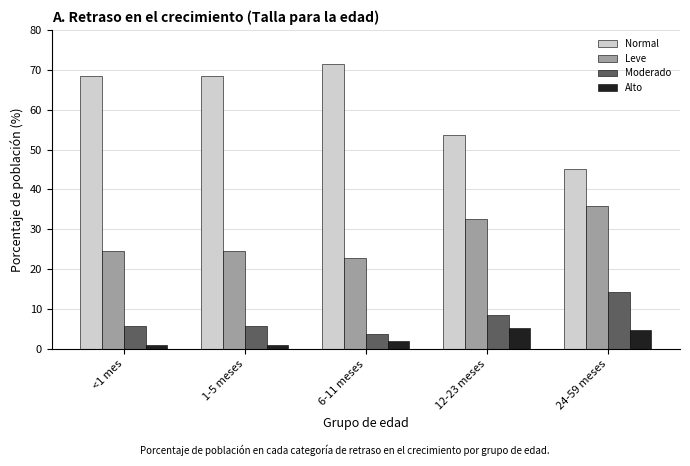

At how many categories does at least one series exceed 32?

5